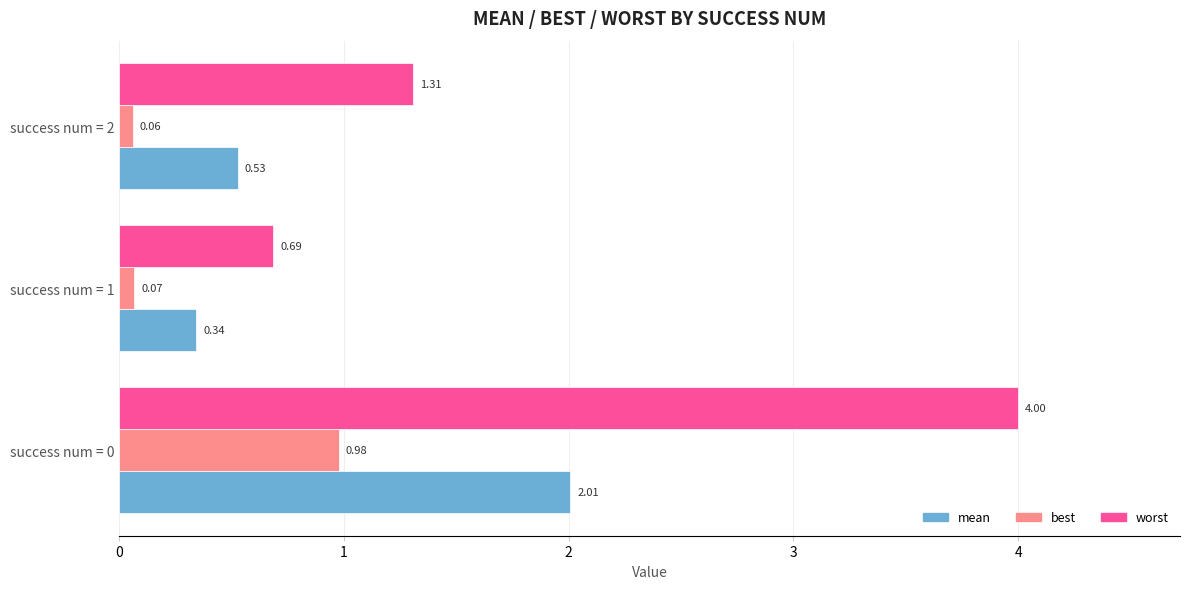

Rank the categories by mean value from lowest to highest.

success num = 1, success num = 2, success num = 0